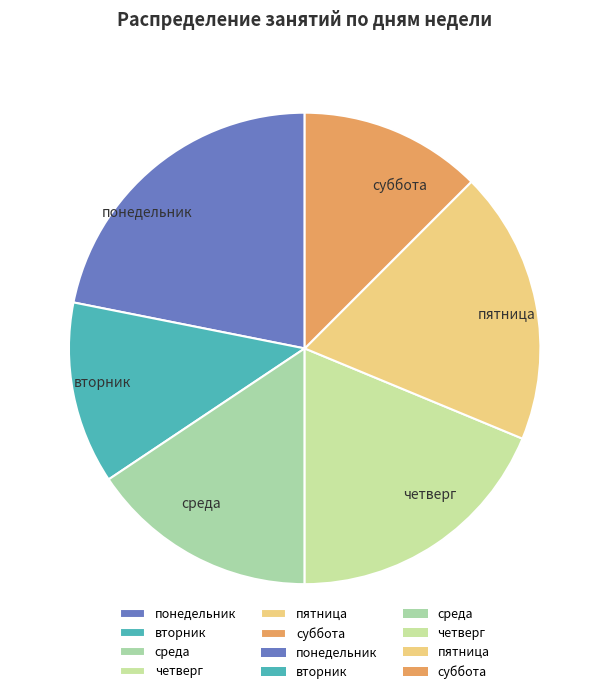

How many slices are in this pie chart?

6